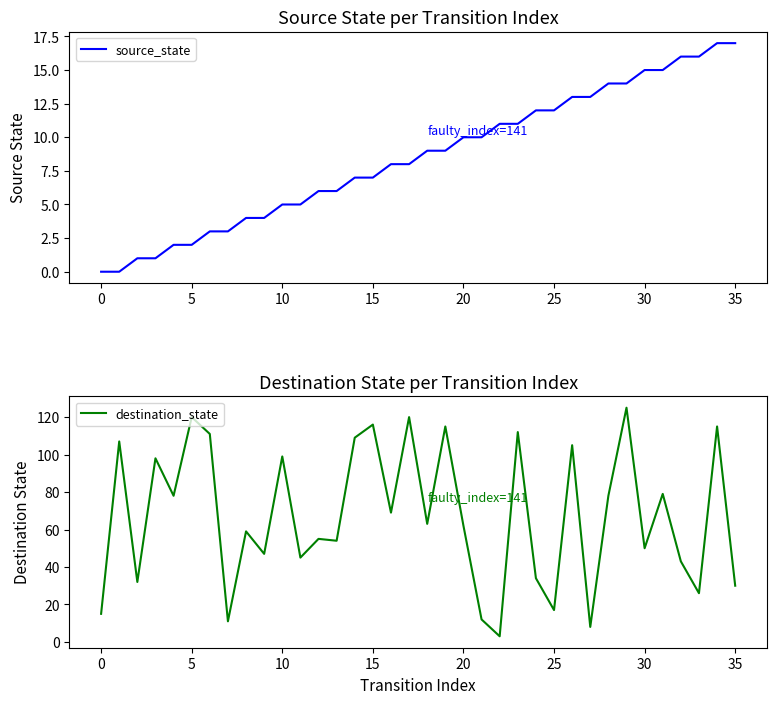

What is the difference between the second highest and second lowest values in the source_state series?

17